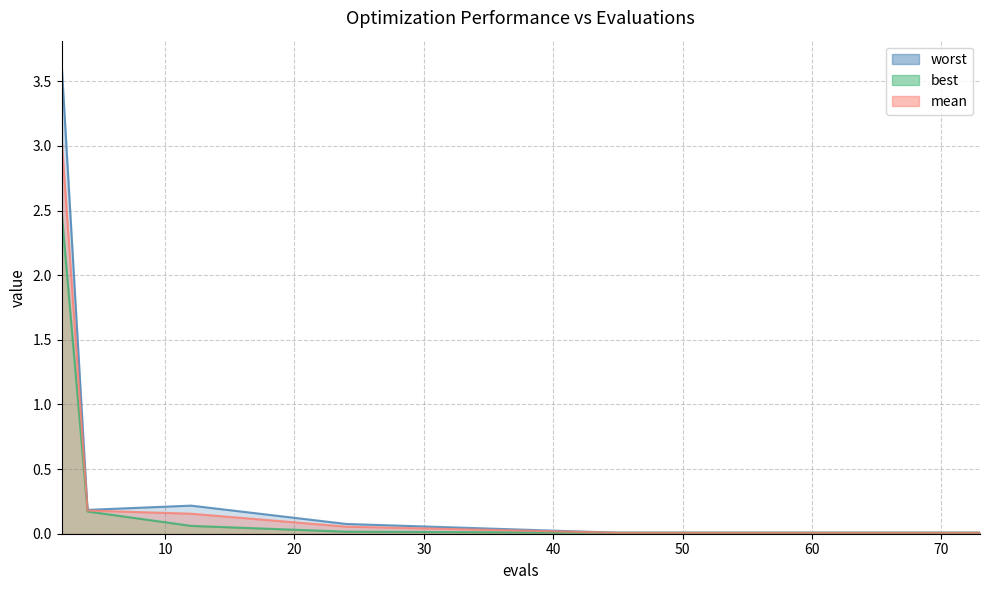

Reading left to right, transcribe all the data shown in this chart.

mean: 2=3.1	4=0.2	12=0.2	24=0.1	45=0.0	47=0.0	49=0.0	51=0.0	54=0.0	57=0.0	59=0.0	61=0.0	64=0.0	68=0.0	73=0.0
best: 2=2.5	4=0.2	12=0.1	24=0.0	45=0.0	47=0.0	49=0.0	51=0.0	54=0.0	57=0.0	59=0.0	61=0.0	64=0.0	68=0.0	73=0.0
worst: 2=3.6	4=0.2	12=0.2	24=0.1	45=0.0	47=0.0	49=0.0	51=0.0	54=0.0	57=0.0	59=0.0	61=0.0	64=0.0	68=0.0	73=0.0